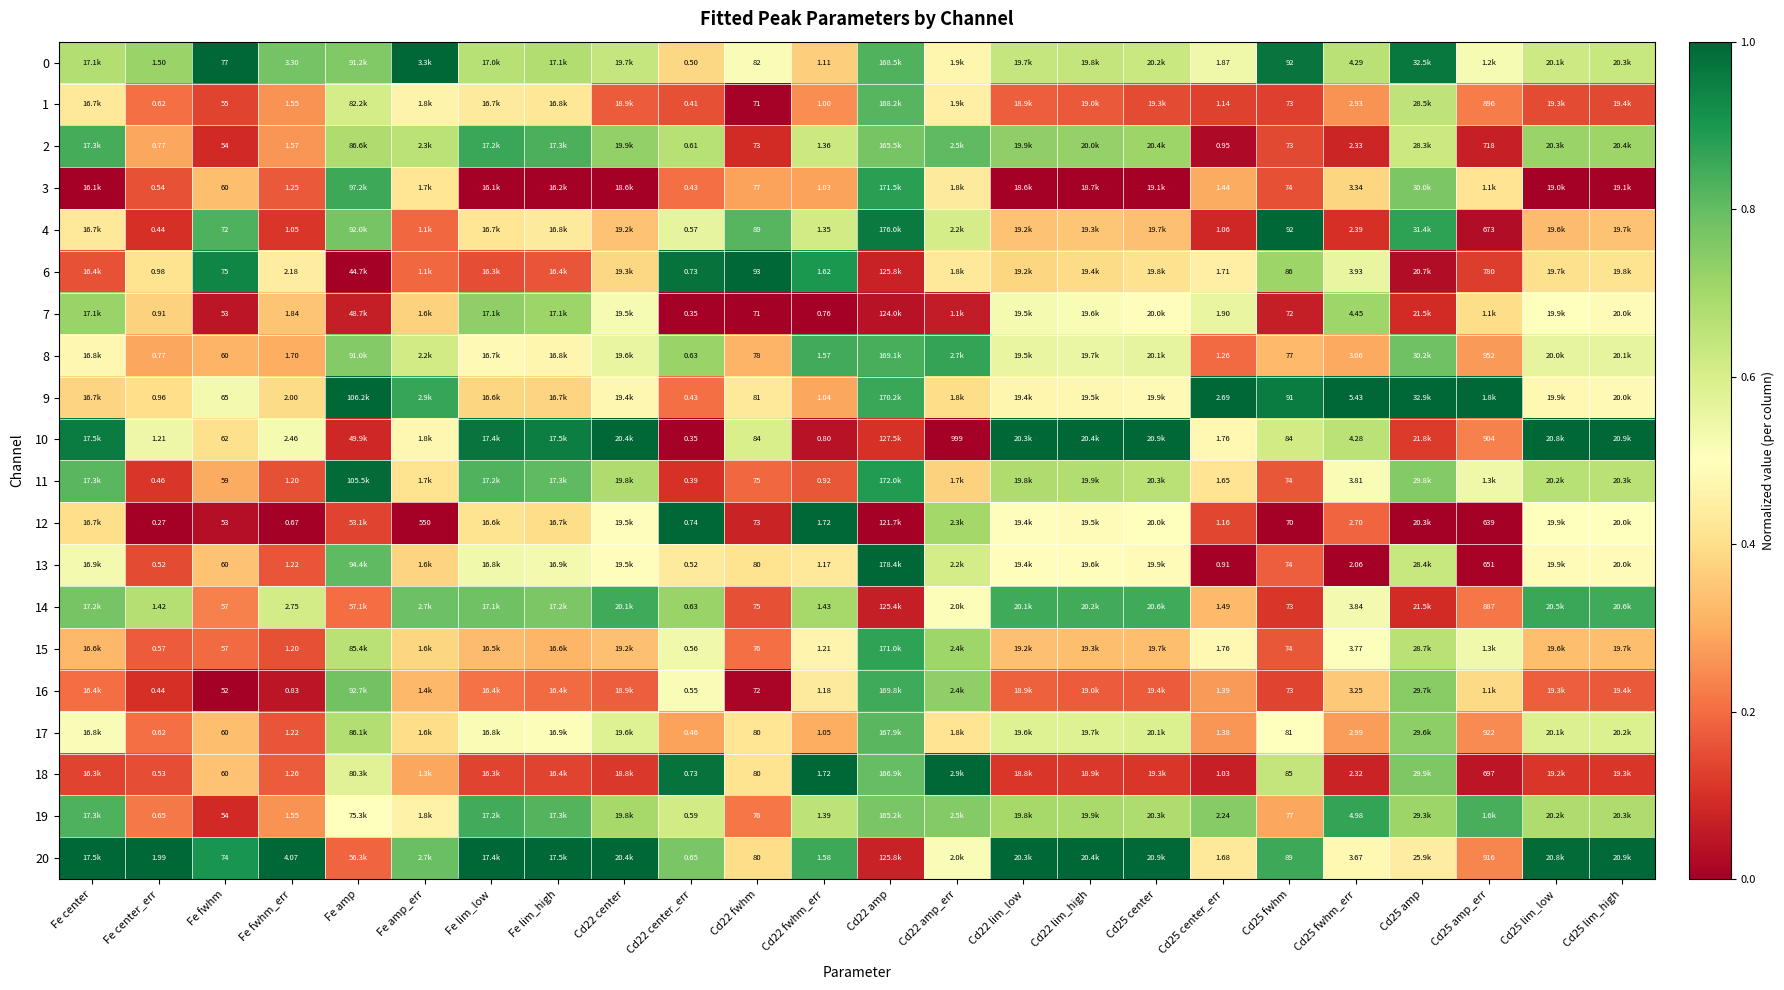

What is the total value across all series at Fe fwhm_err?

34.9